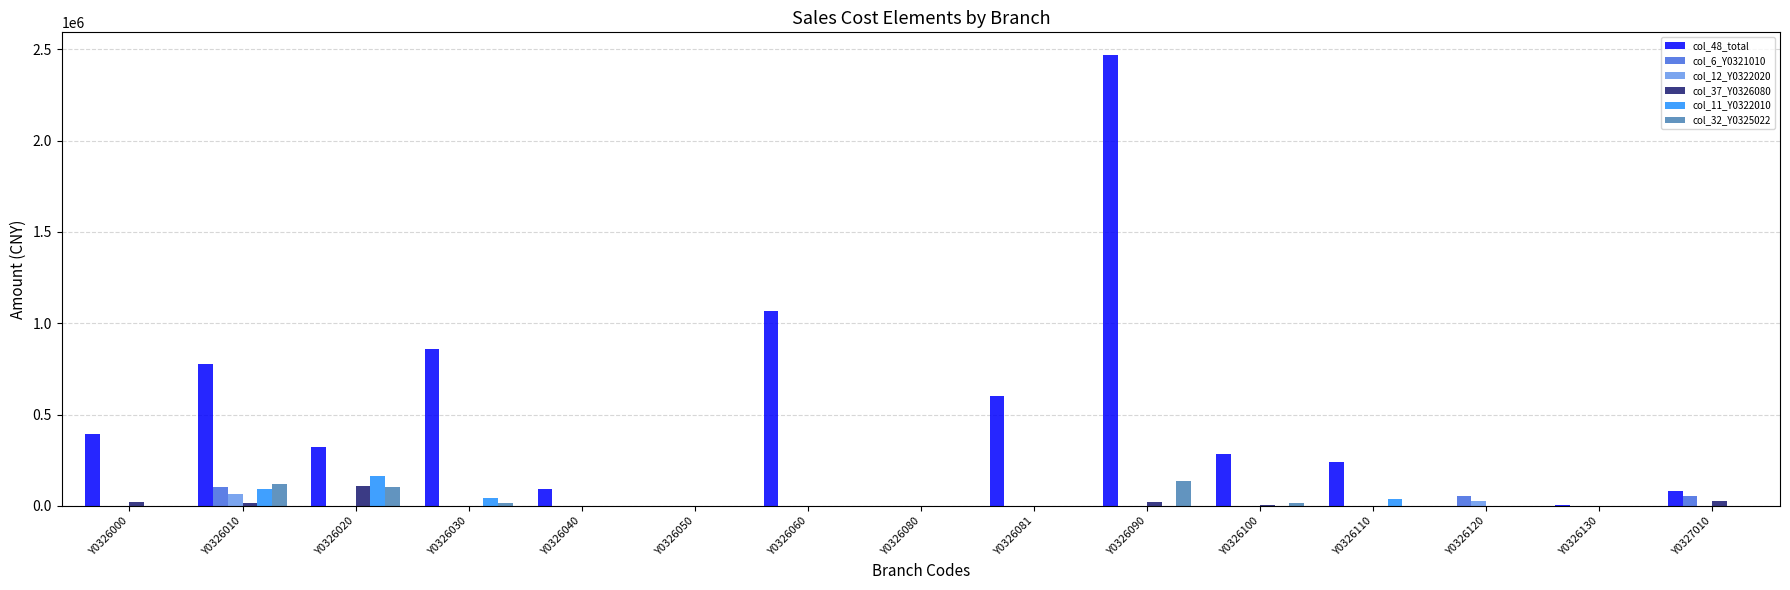

How many groups of bars are there?

15